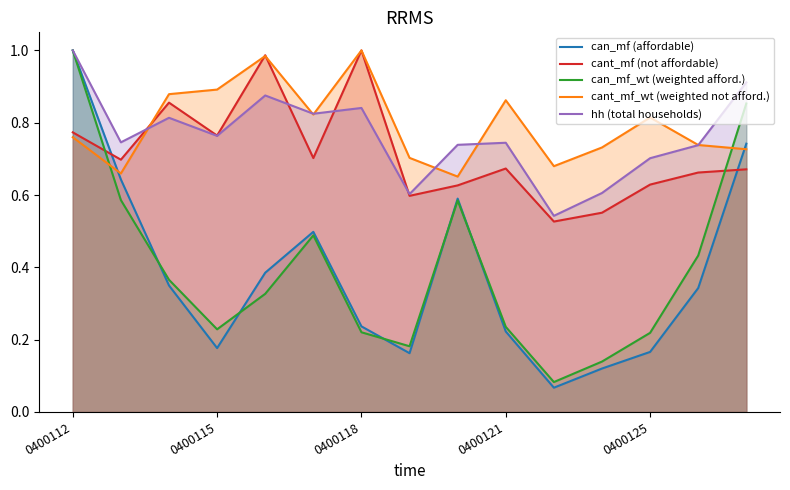

The cant_mf (not affordable) series shows 0.5 at 0400118. True or false?

False